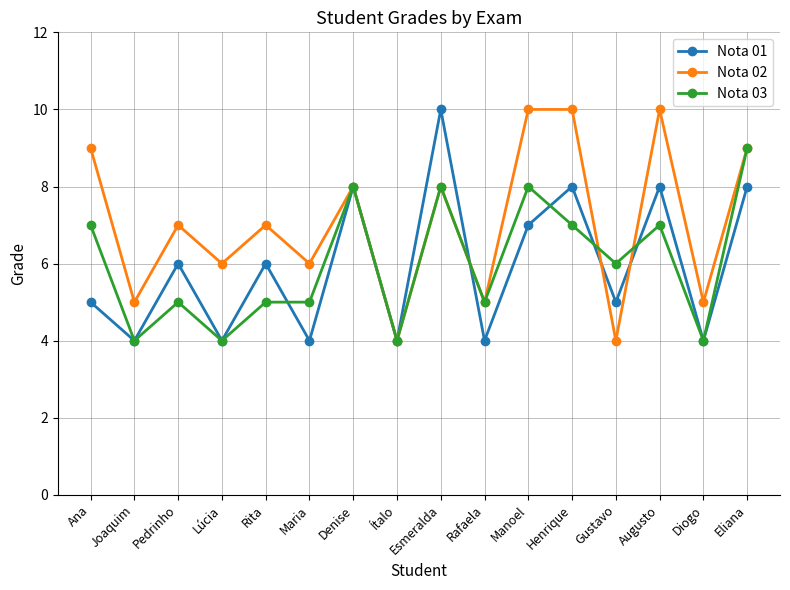

Which series changed the most between Lúcia and Esmeralda?

Nota 01